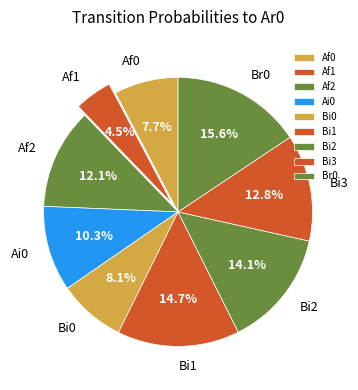

What is the largest slice in the pie chart?

Br0